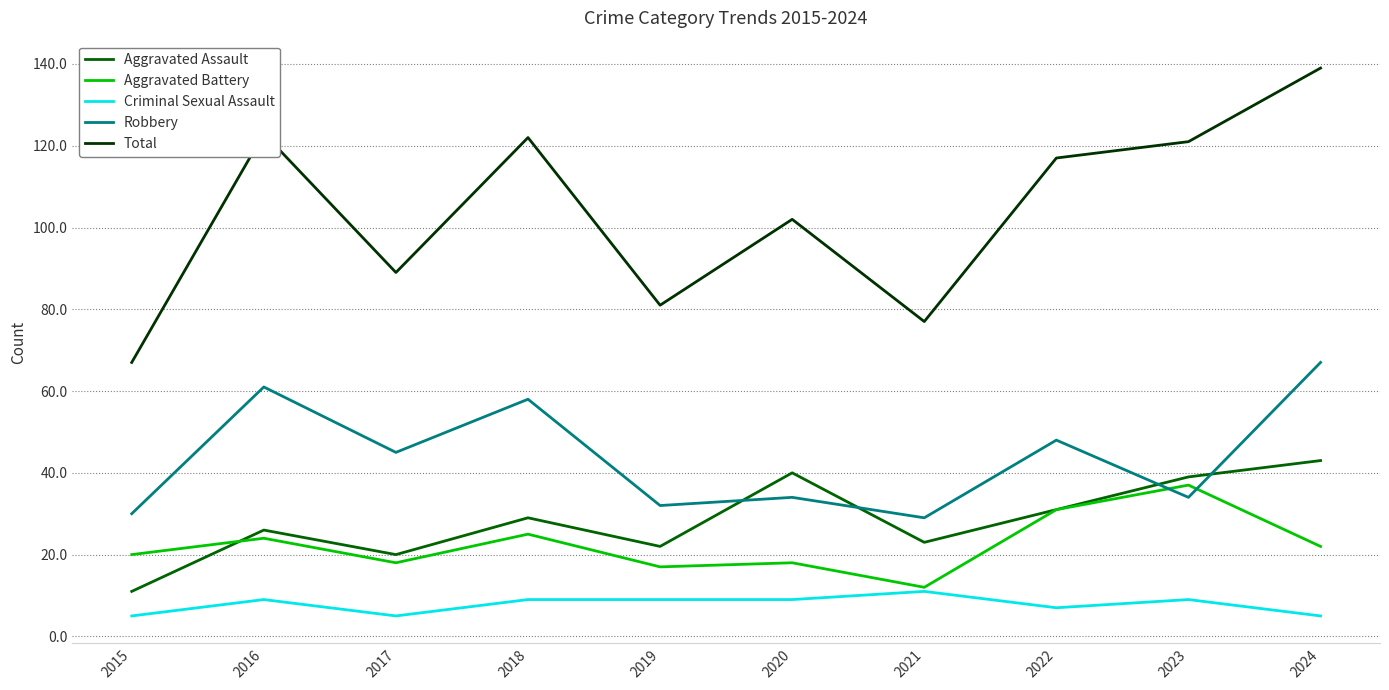

What is the maximum value shown in the chart?

139